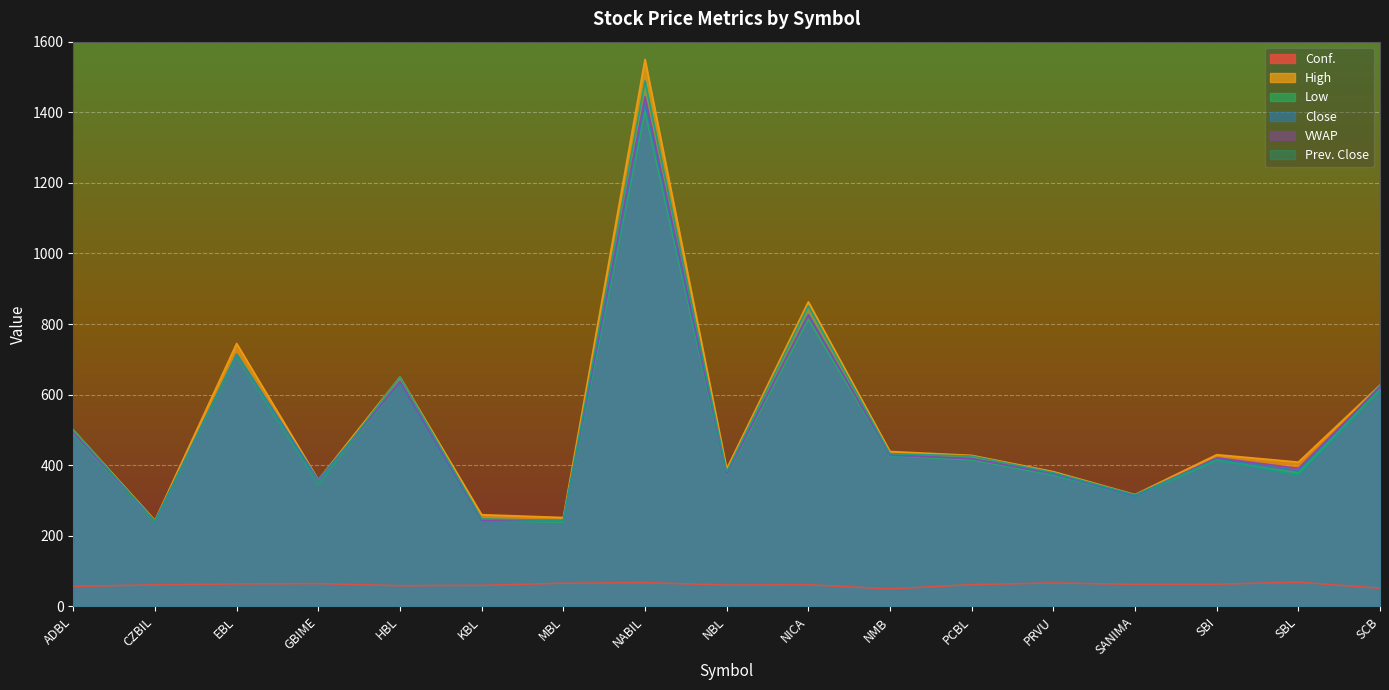

Read the Low value at SBL.

378.0